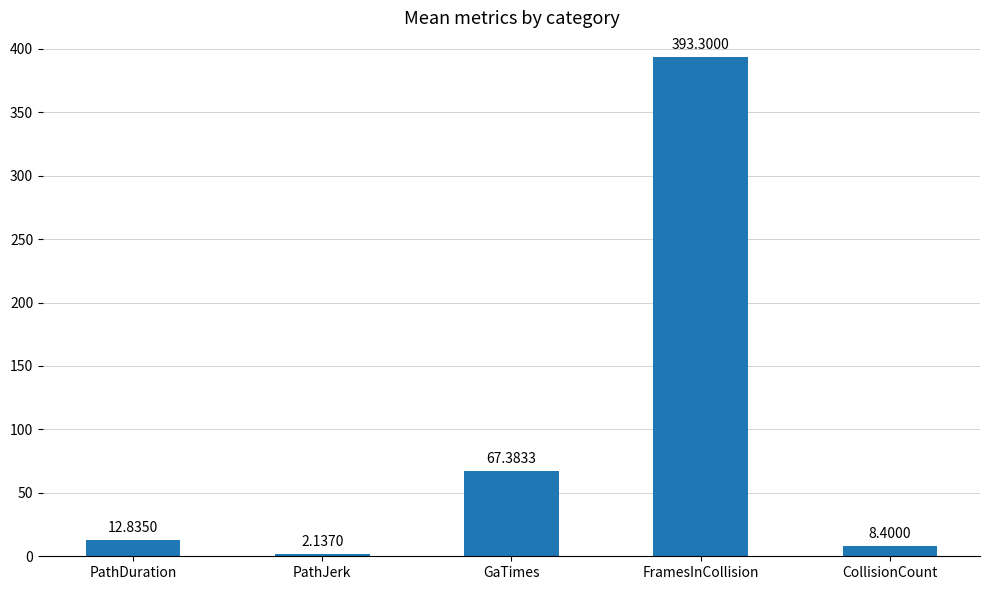

Rank the categories by value from lowest to highest.

PathJerk, CollisionCount, PathDuration, GaTimes, FramesInCollision